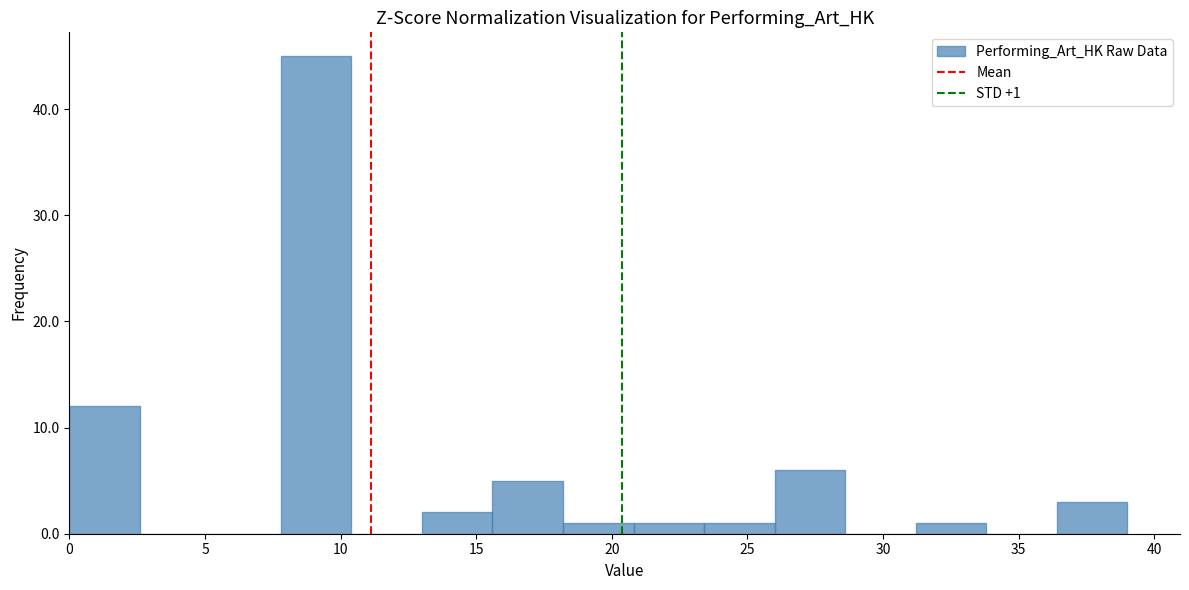

Over which range of the x-axis is the bar tallest?

7.8 to 10.4